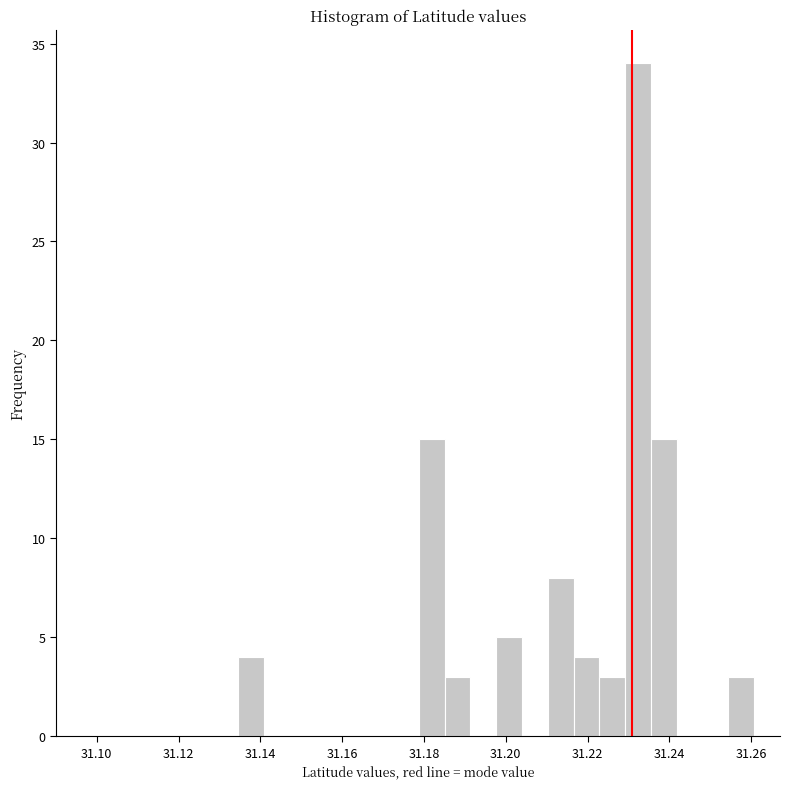

Read against the x-axis, roughly where is the centre of the tallest bar?

31.232